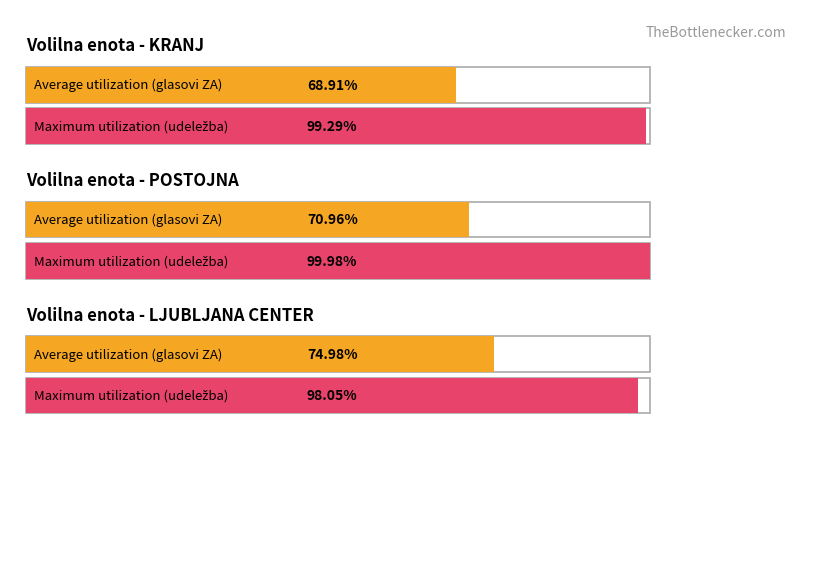

Between 3 and 6, which series saw the biggest shift?

Glasovi ZA